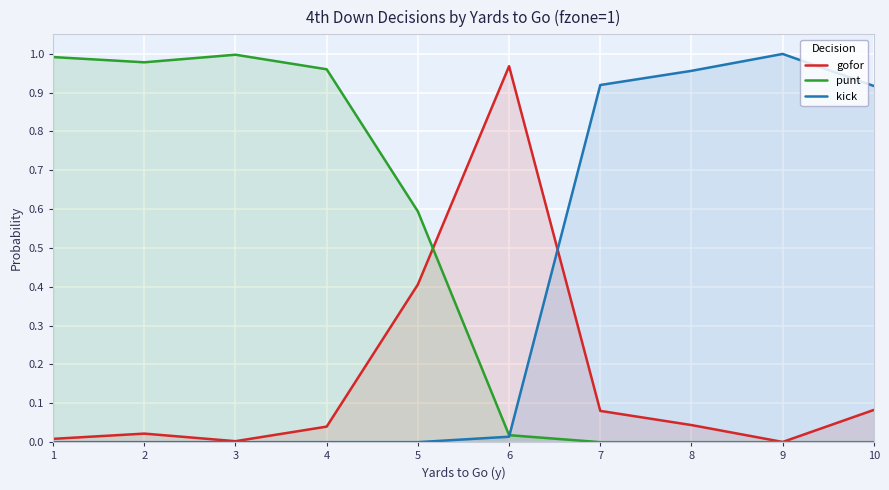

How many times do gofor and kick cross each other?

1